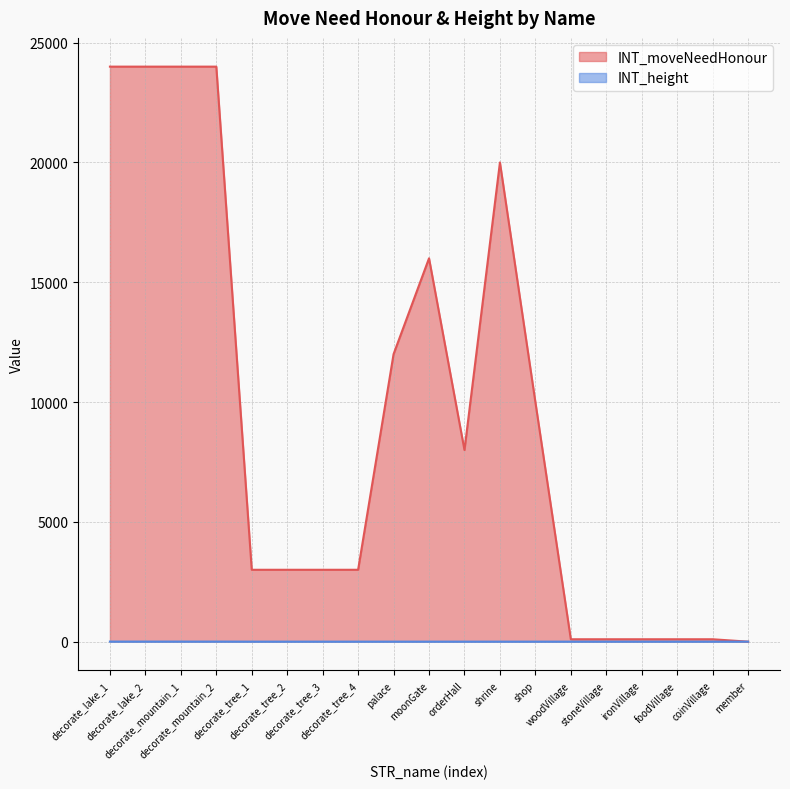

Reading left to right, transcribe all the data shown in this chart.

INT_moveNeedHonour: 24000	24000	24000	24000	3000	3000	3000	3000	12000	16000	8000	20000	10000	100	100	100	100	100	0
INT_height: 3	3	3	3	1	1	1	1	1	1	1	1	1	1	1	1	1	1	1